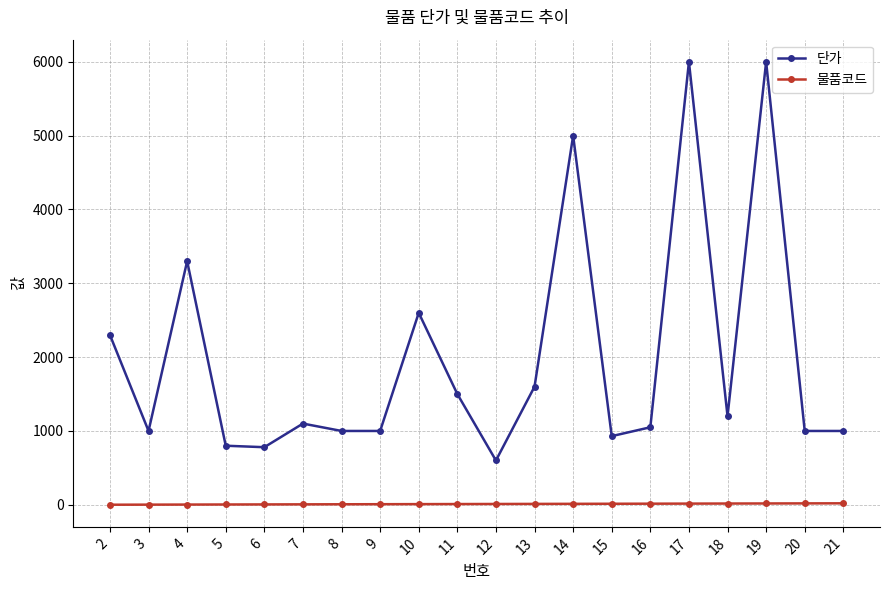

What is the sum of all 물품코드 values?

210